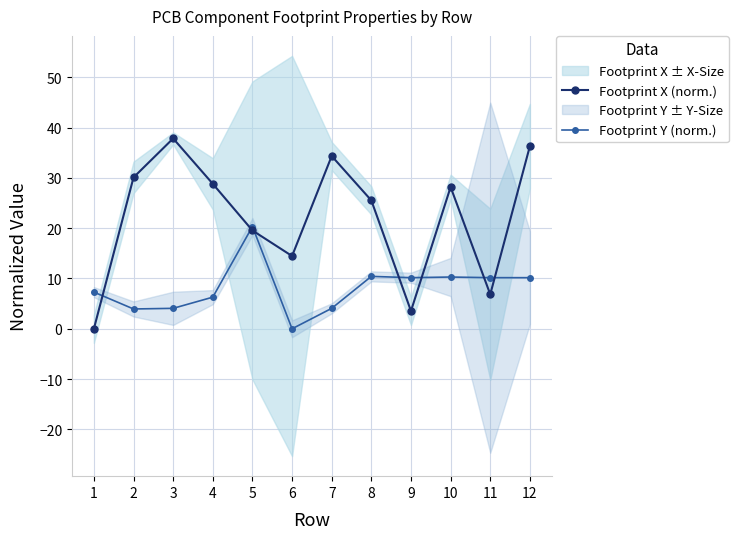

Is the value of Footprint X (norm.) at 12 greater than the value of Footprint Y (norm.) at 12?

Yes